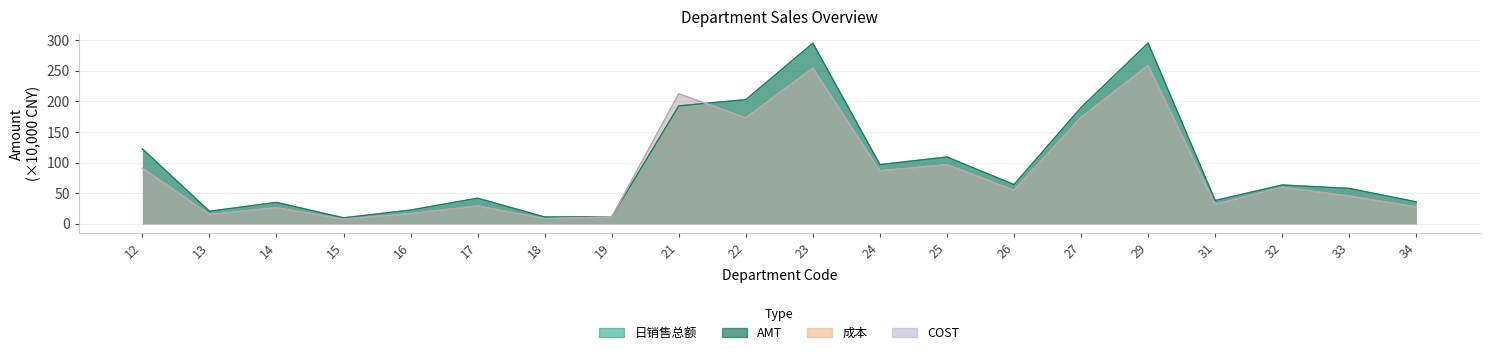

What is the value of the COST point at the 4th from the left?

7.6